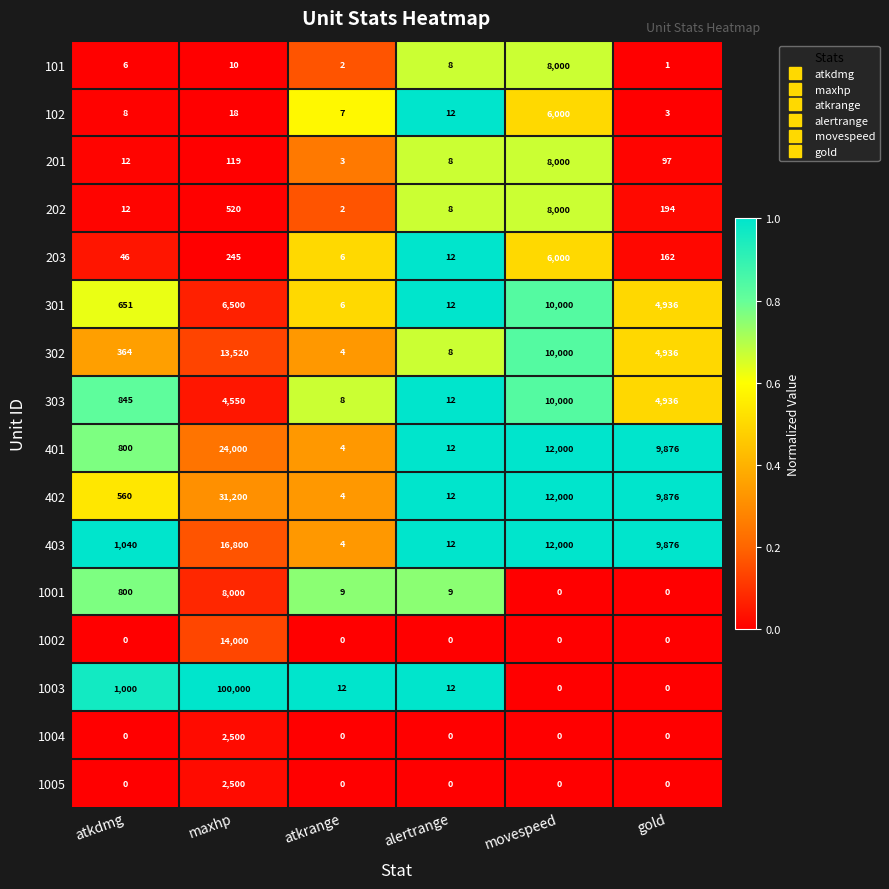

The value of 403 at maxhp is 22182. True or false?

False